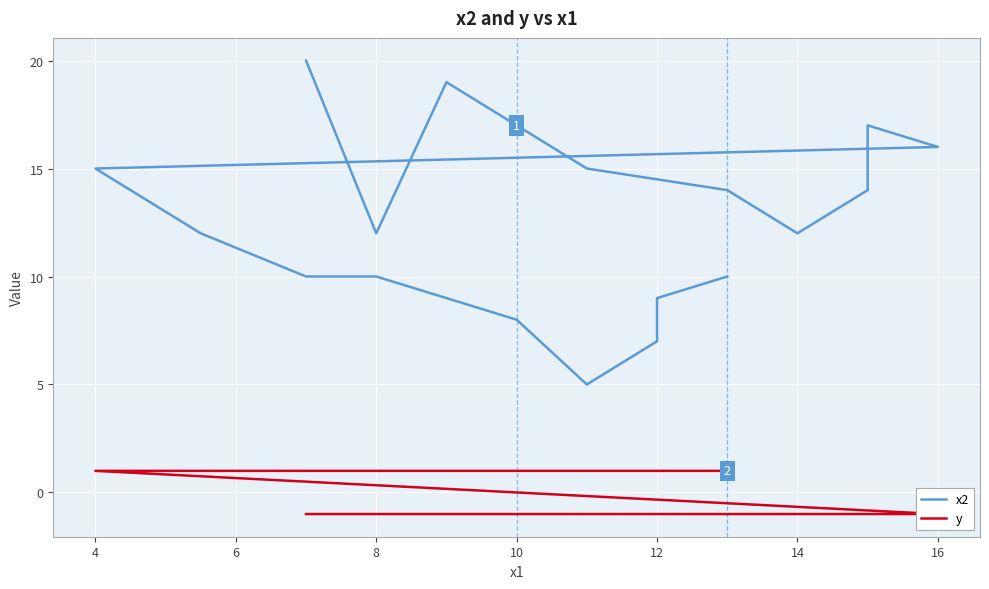

Rank the series by their maximum value, from lowest to highest.

y, x2